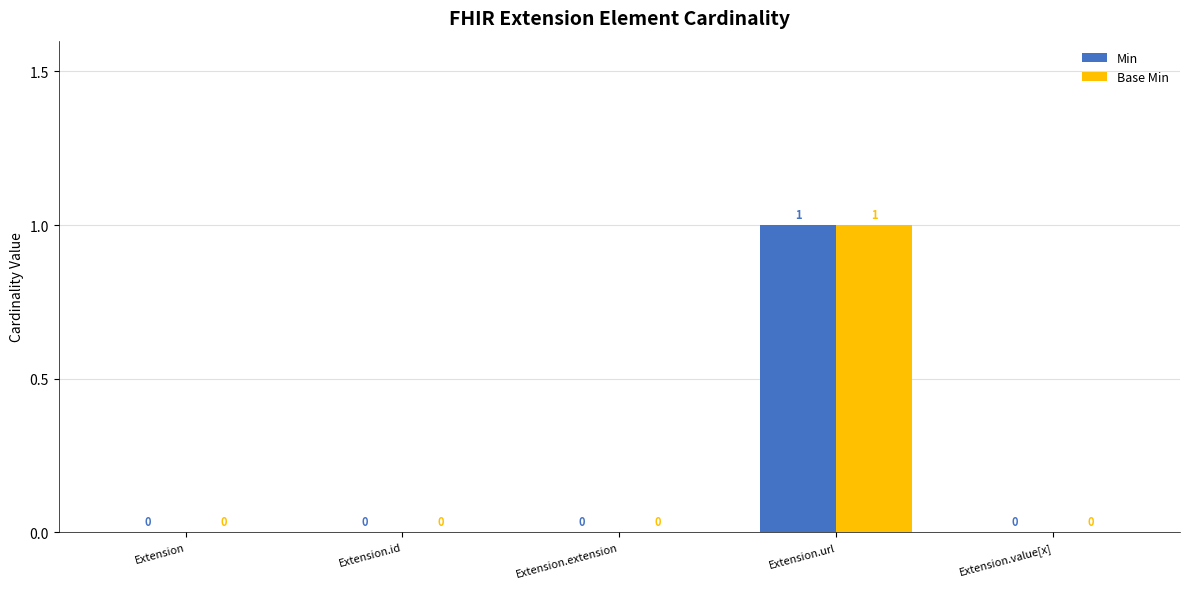

Reading right to left, what are all the values shown in this chart?

Min: 0	1	0	0	0
Base Min: 0	1	0	0	0